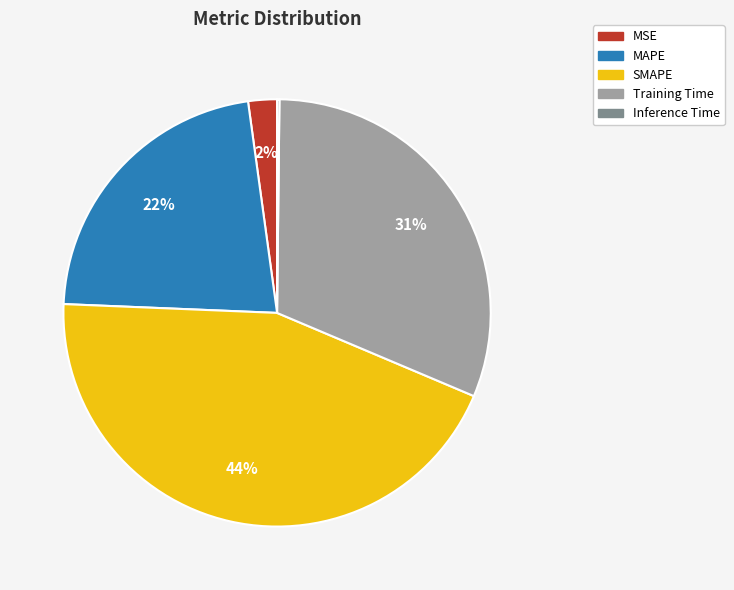

To the nearest percent, what portion does Training Time represent?

31%